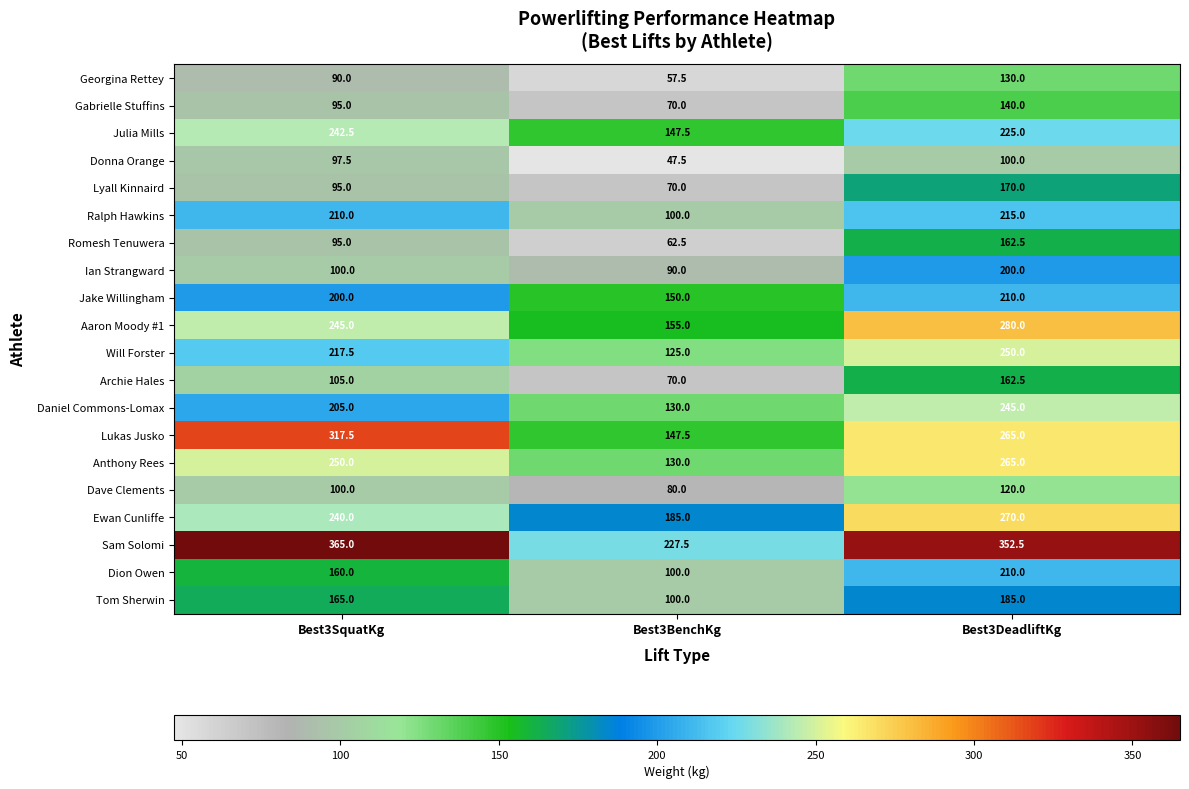

What is the total value across all series at Best3DeadliftKg?

4157.5